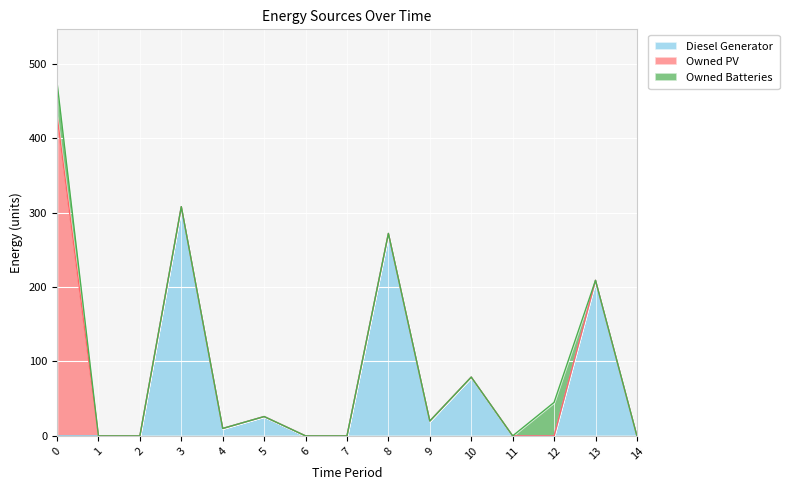

True or false: Diesel Generator has more than 0 points higher than both neighbors.

True